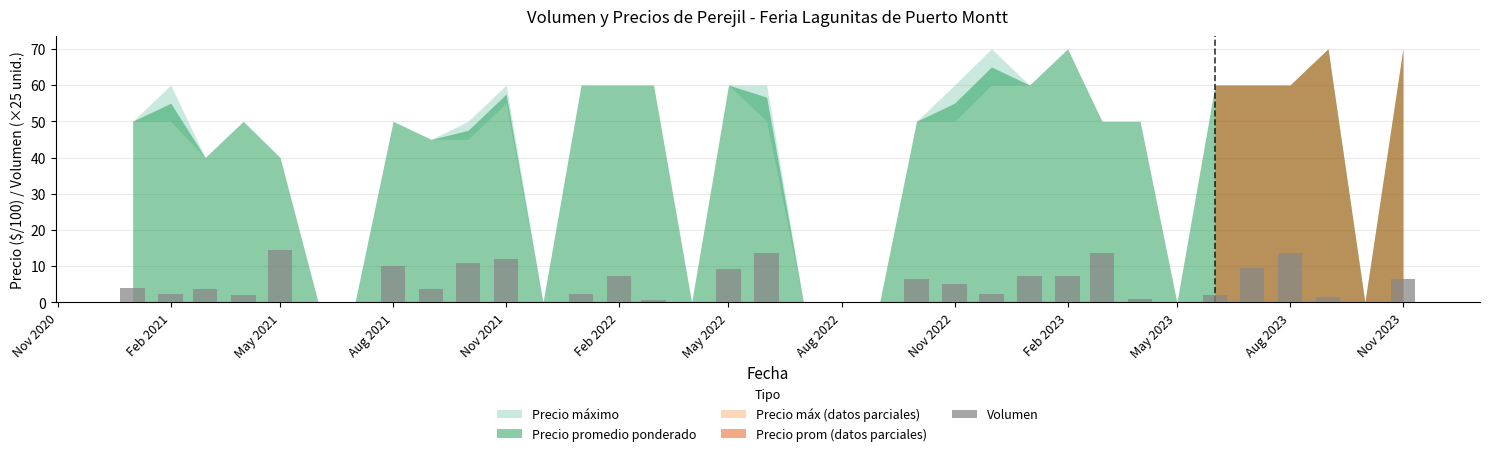

What is the maximum value shown in the chart?

14.4